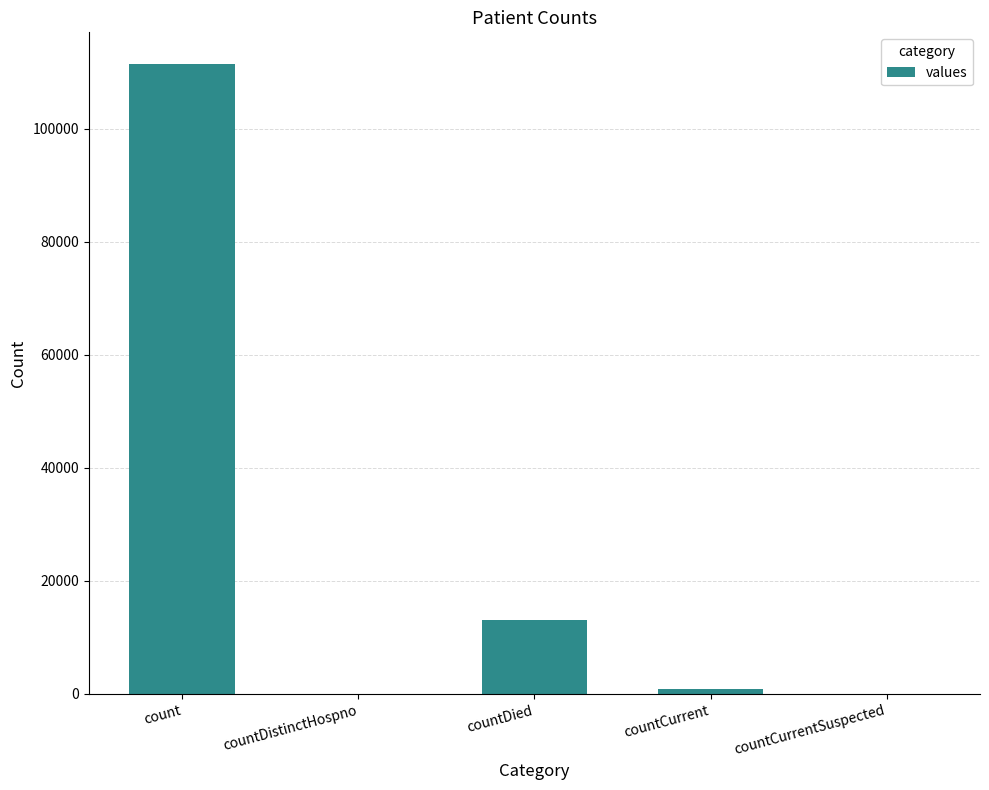

At which category does the chart reach its peak across all series?

count